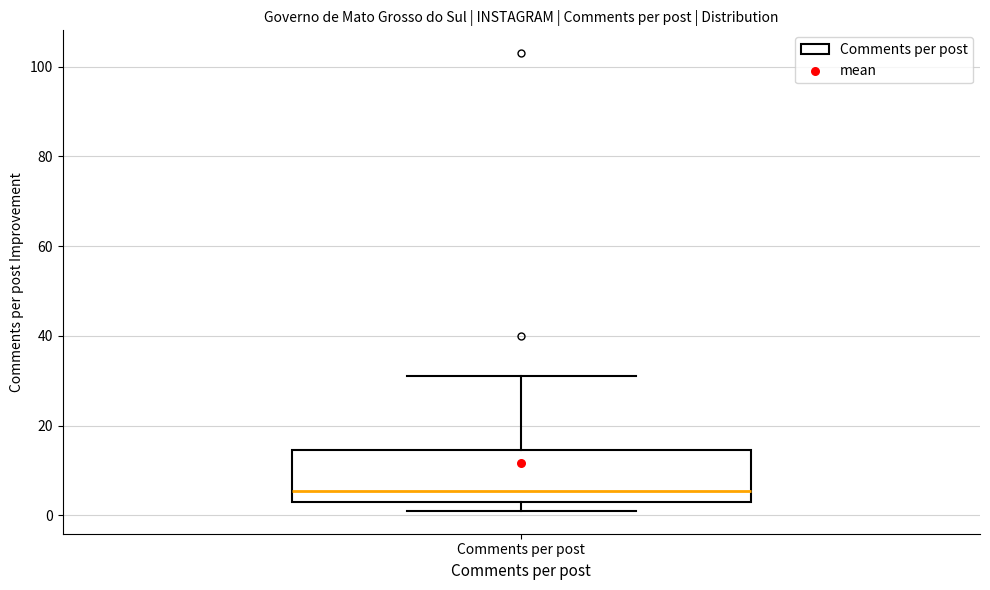

Transcribe this box plot: give where the median line is, the range the box spans, and where the two whiskers end, as read against the y-axis. The values are not printed on the chart, so give them approximately, as read against the axis.

median 6, box 4 to 14, whiskers 2 to 32